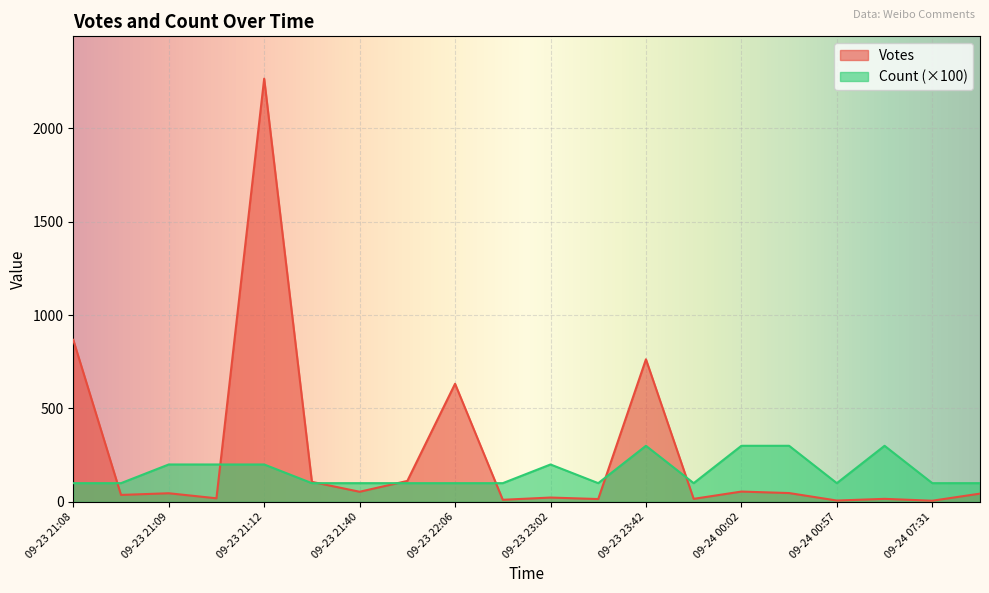

True or false: Count has a value of 3 at 2019-09-24 01:33.

True